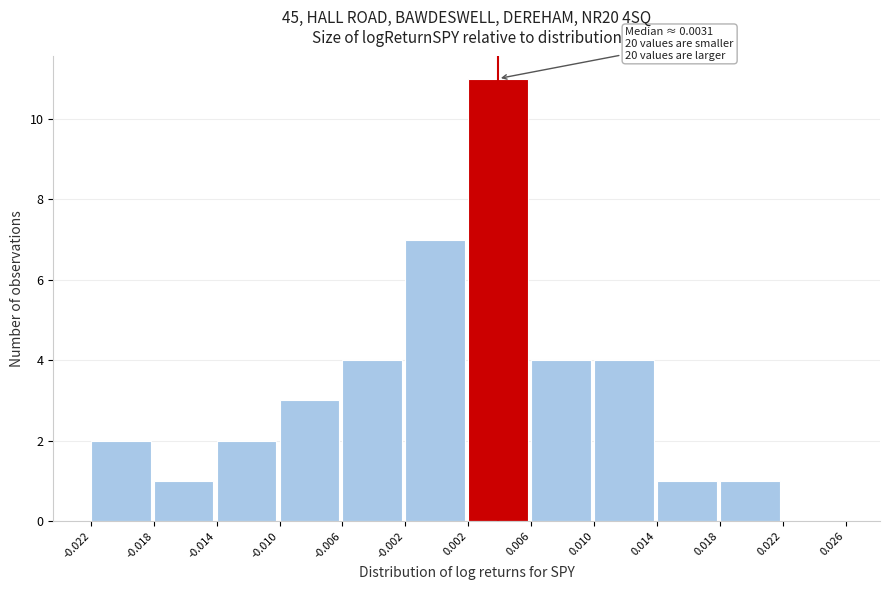

Over which range of the x-axis is the bar tallest?

0.002 to 0.006